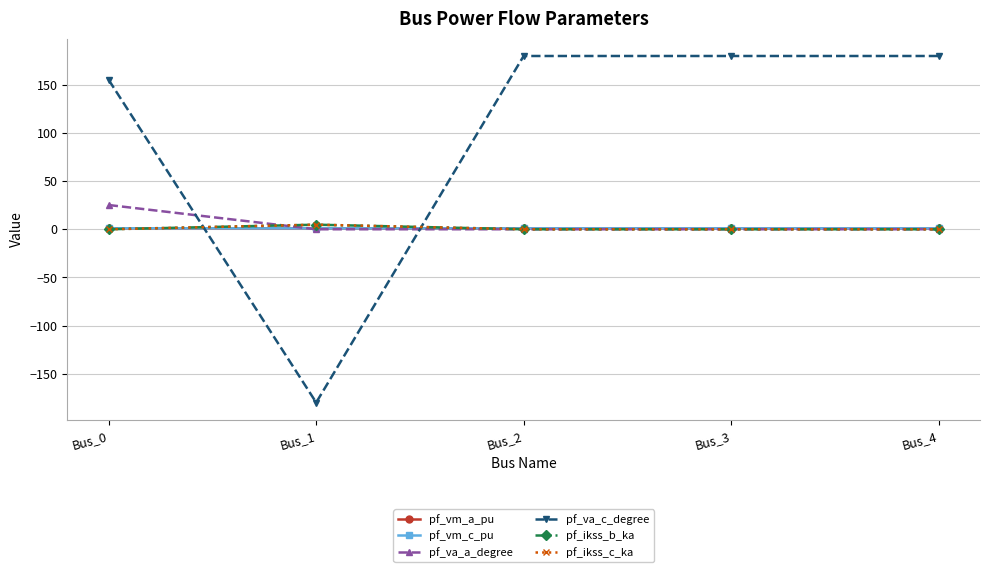

What are all the series names shown in the legend?

pf_vm_a_pu, pf_vm_c_pu, pf_va_a_degree, pf_va_c_degree, pf_ikss_b_ka, pf_ikss_c_ka